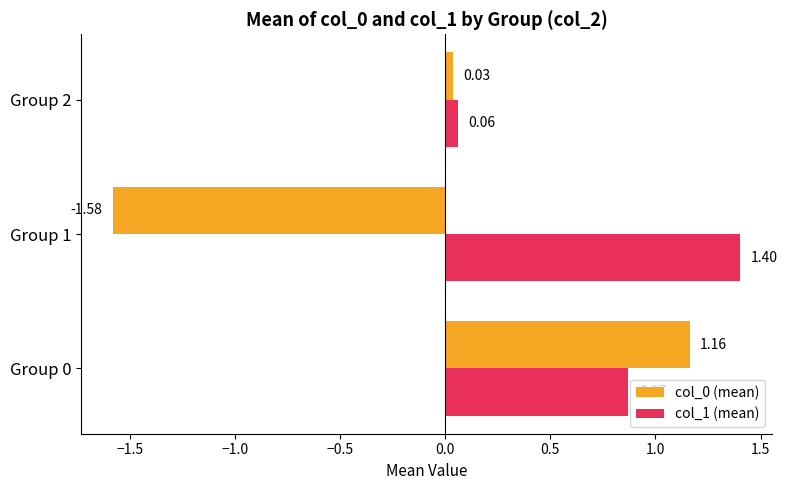

At which category does the chart reach its peak across all series?

Group 1